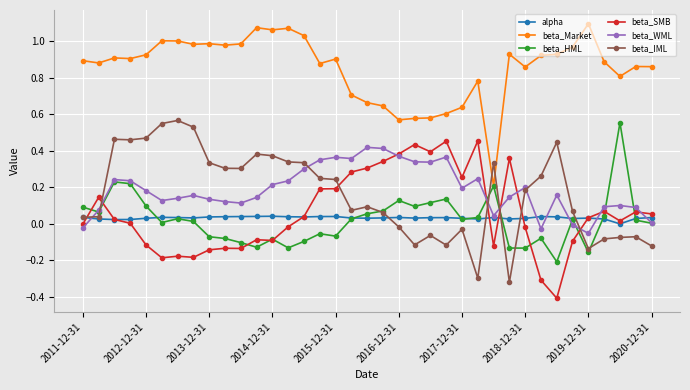

True or false: beta_WML and beta_Market intersect in this chart.

False